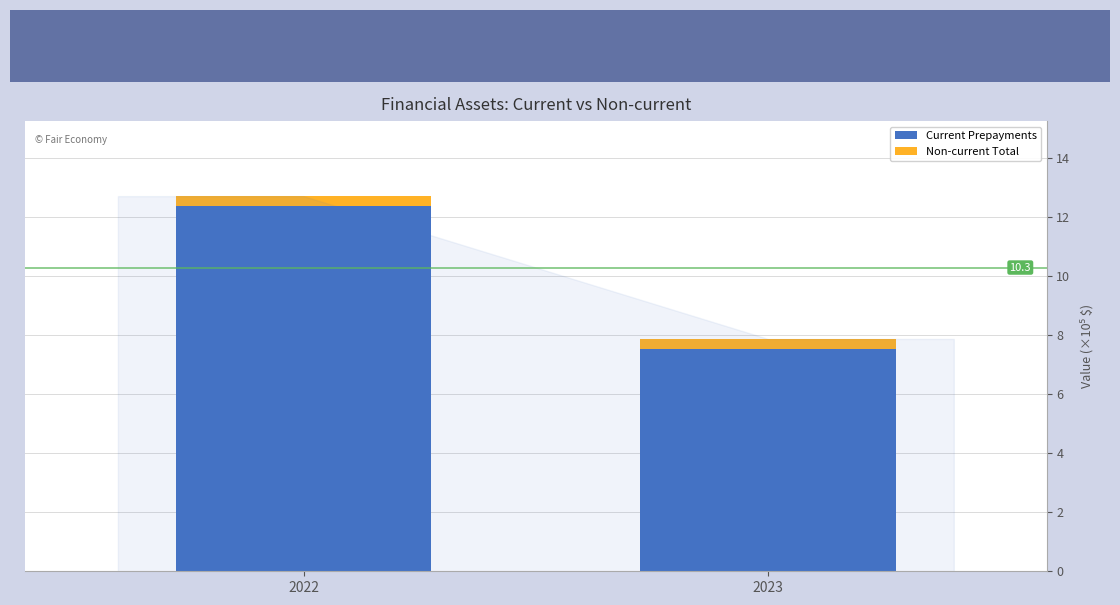

What is the total value across all series at 2023?

7.9